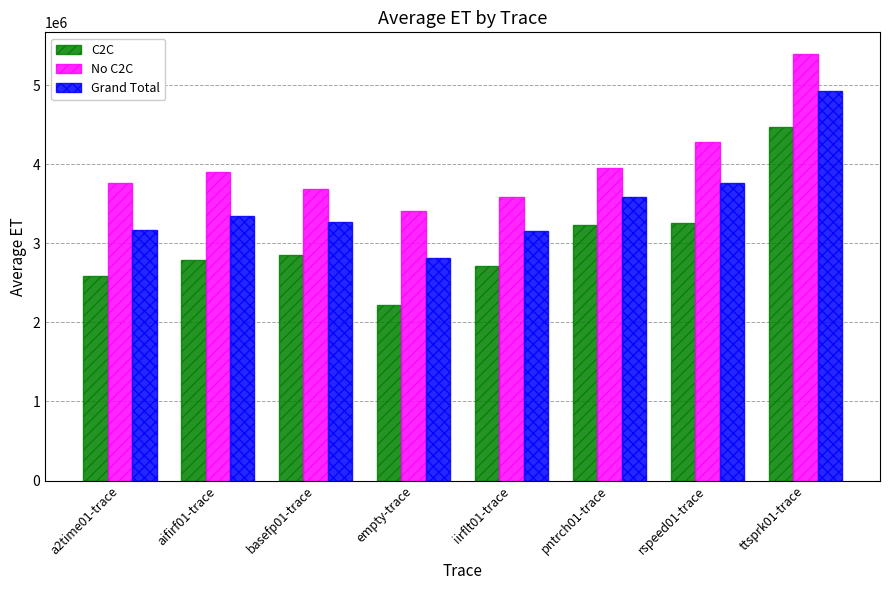

True or false: C2C has a value of 4248222.8 at iirflt01-trace.

False